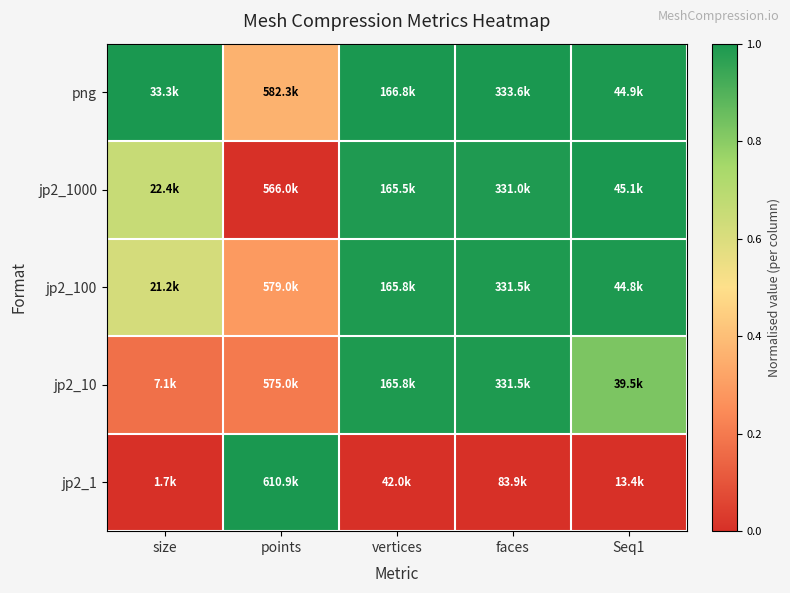

Count the number of data series in this chart.

5